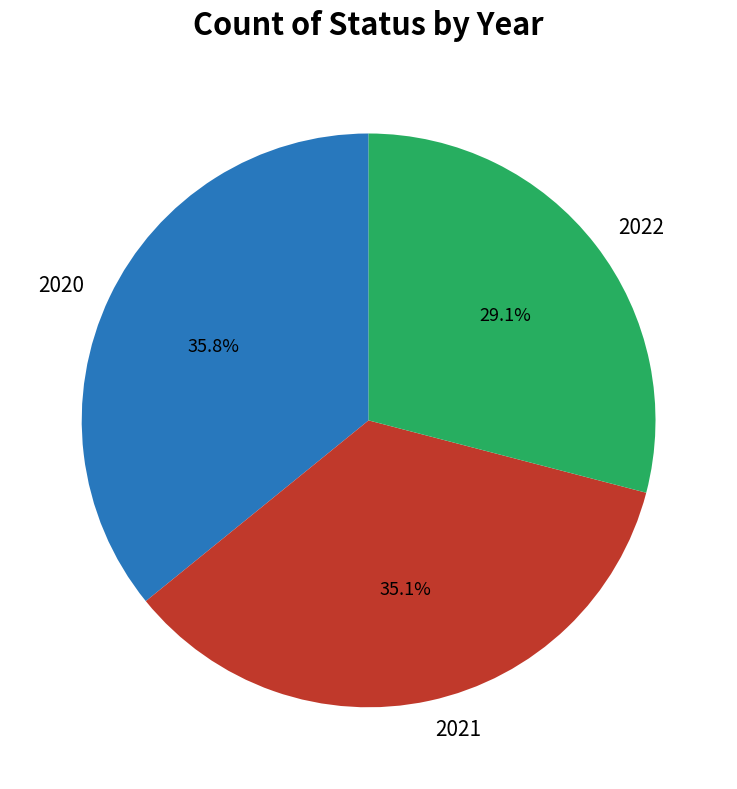

What percentage is NOT represented by 2021?

64.9%